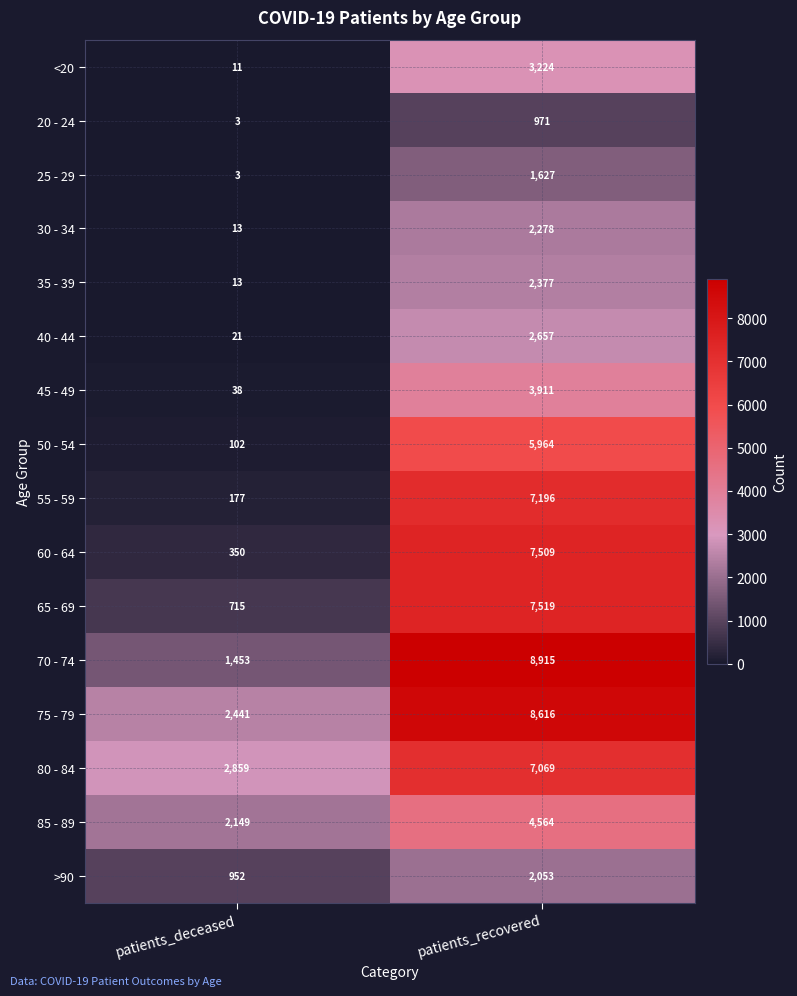

Between patients_deceased and patients_recovered, which series saw the biggest shift?

70 - 74